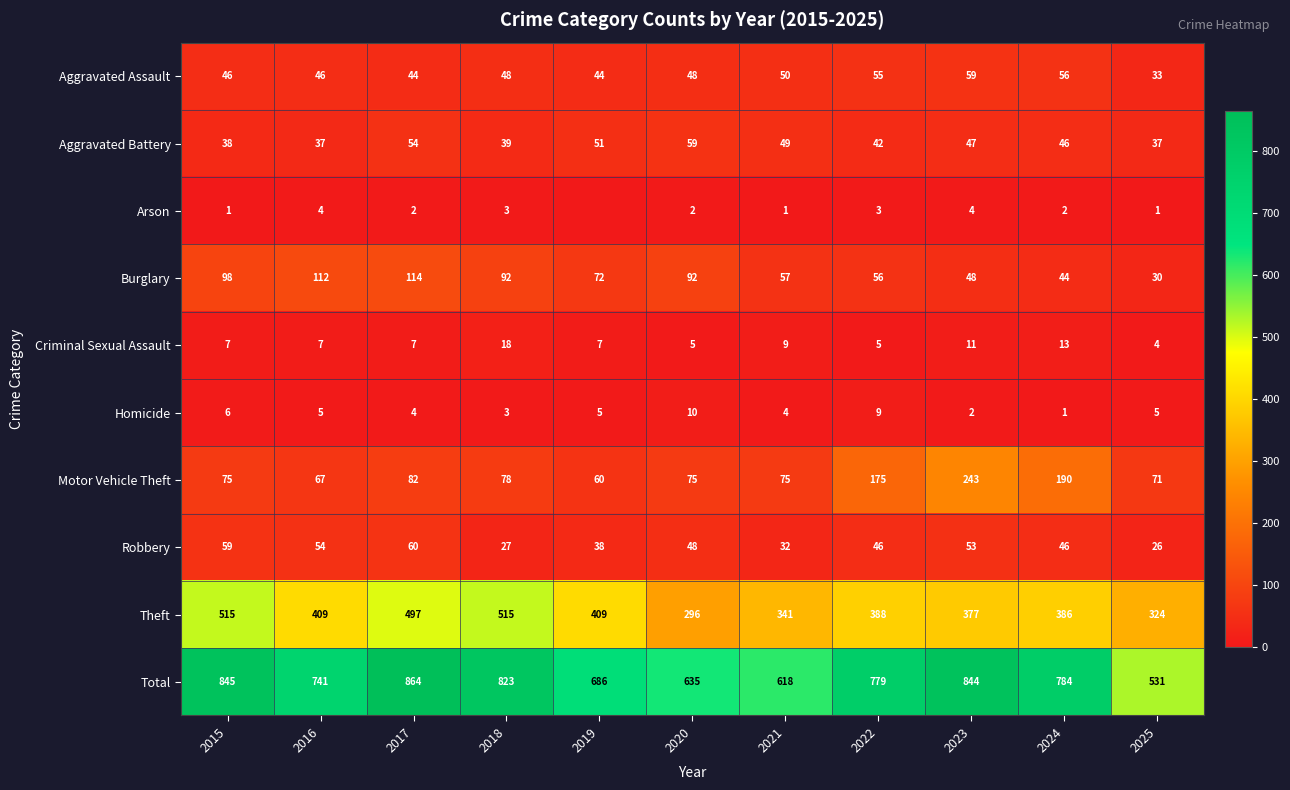

How many data points in Criminal Sexual Assault are less than 7?

3